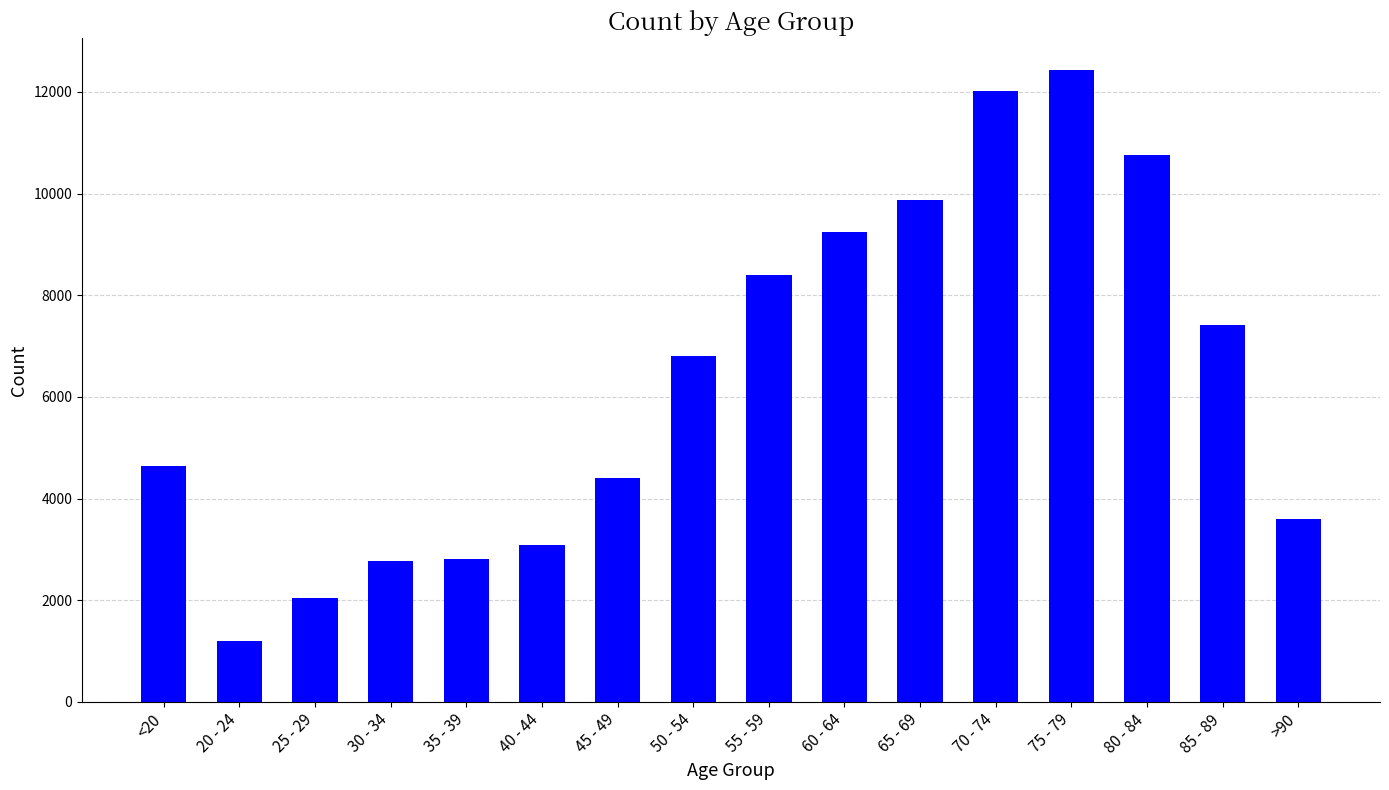

What is the label of the 12th bar from the right?

35 - 39